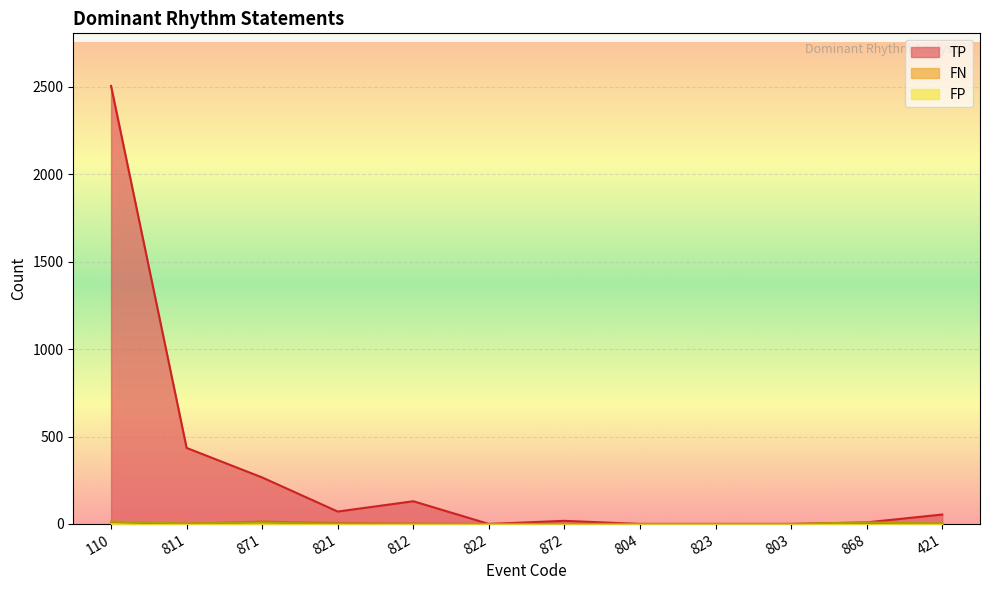

What are all the series names shown in the legend?

TP, FN, FP